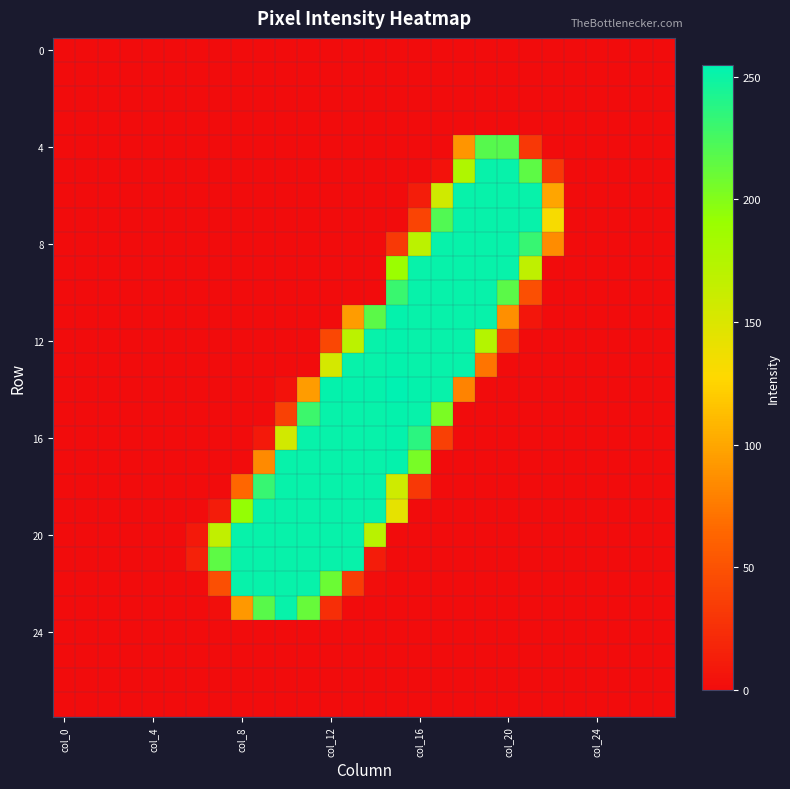

How many data points does each series have?

28